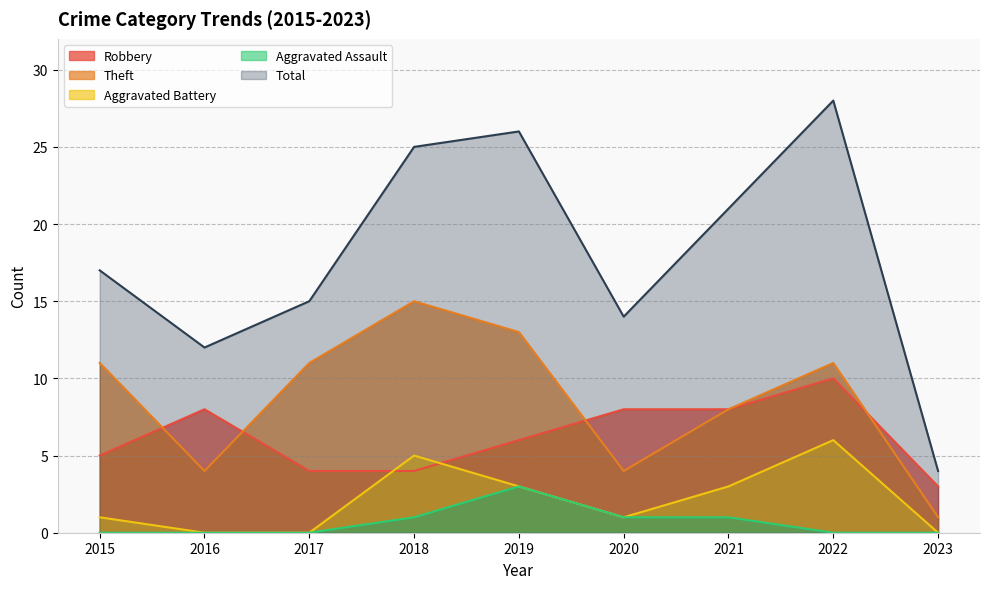

How many values in the Robbery series are below 6?

4